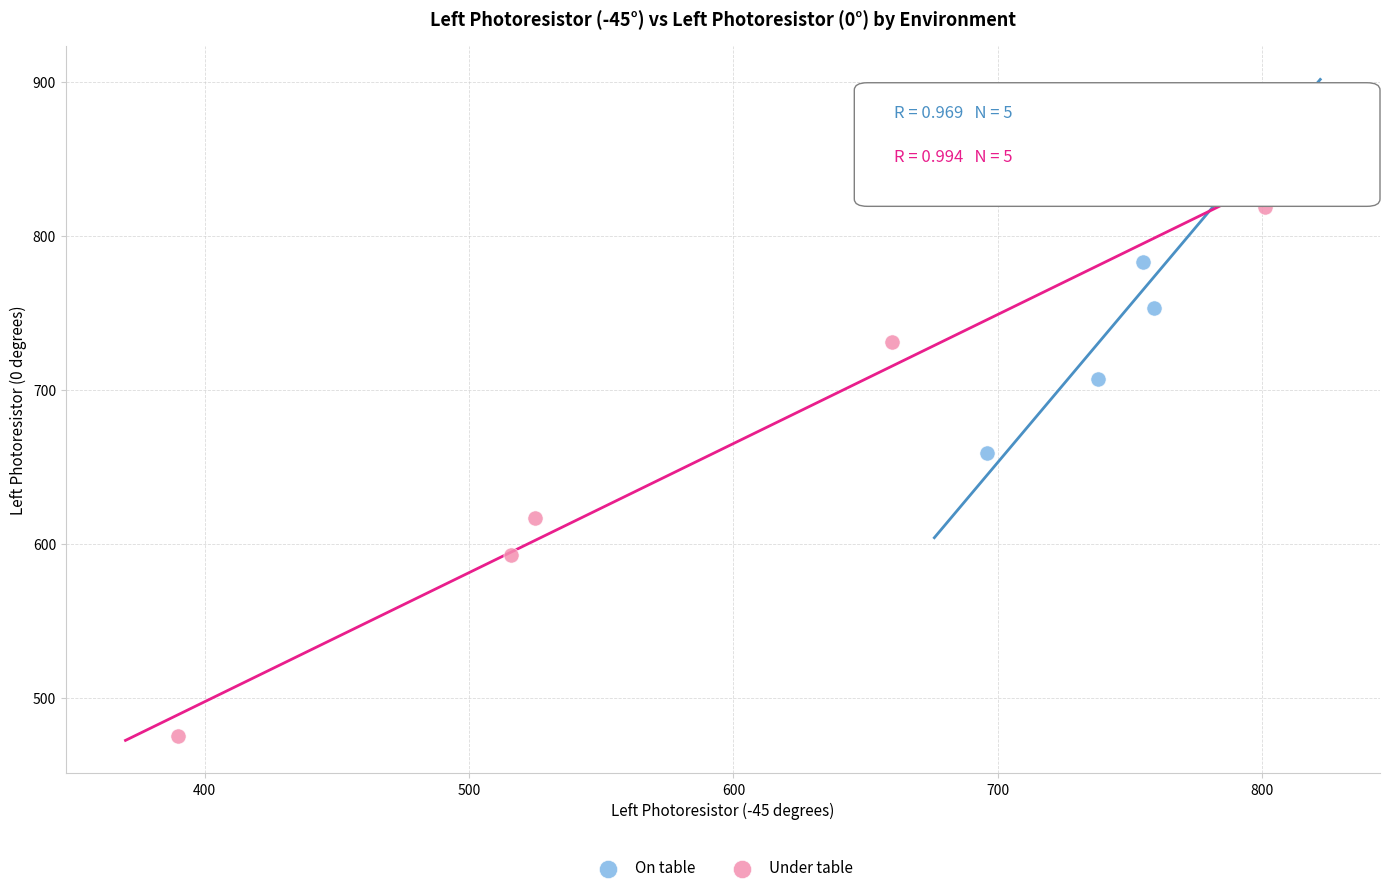

Which series has the largest Y range (max minus min)?

Under table